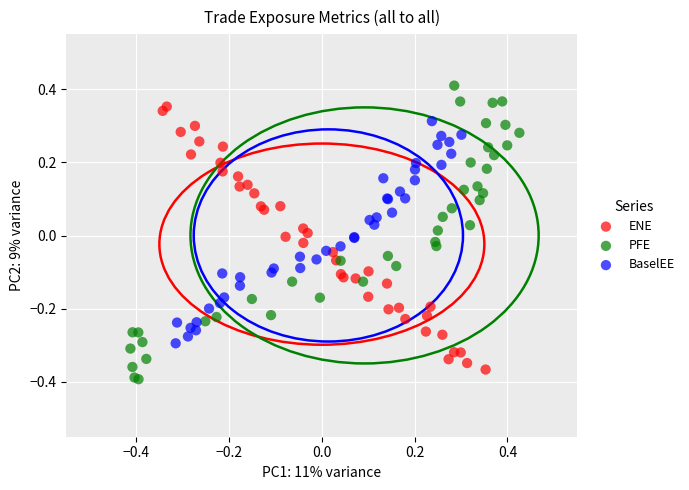

Which series reaches the maximum Y coordinate?

PFE